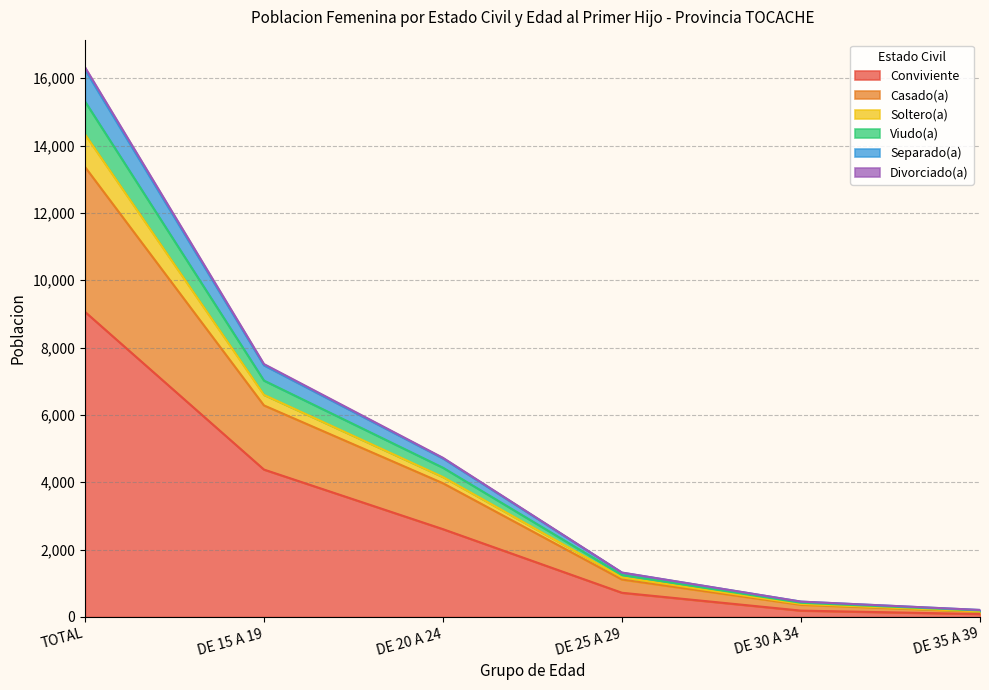

The value of Soltero(a) at DE 25 A 29 is 440. True or false?

False